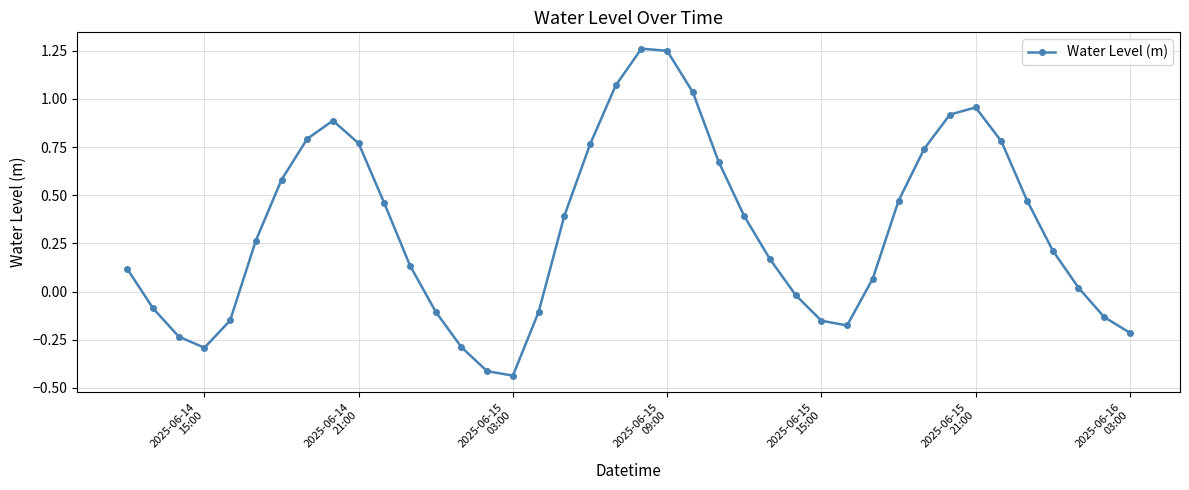

How many interior local peaks (higher than both neighbors) does the data have?

3